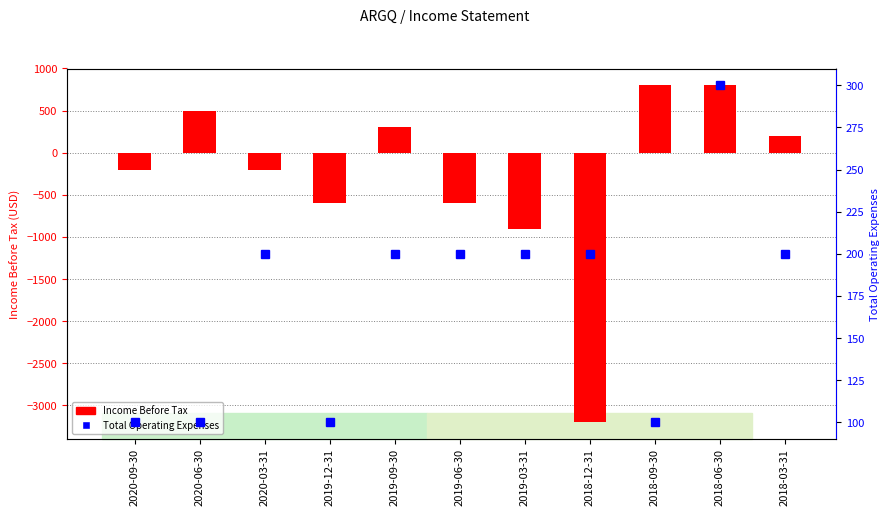

Which label corresponds to the smallest value in the chart?

2018-12-31